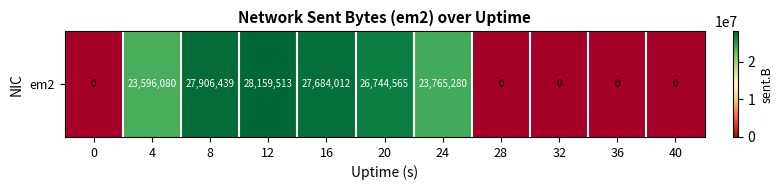

Is it true that the value at 24 is 9384027?

False